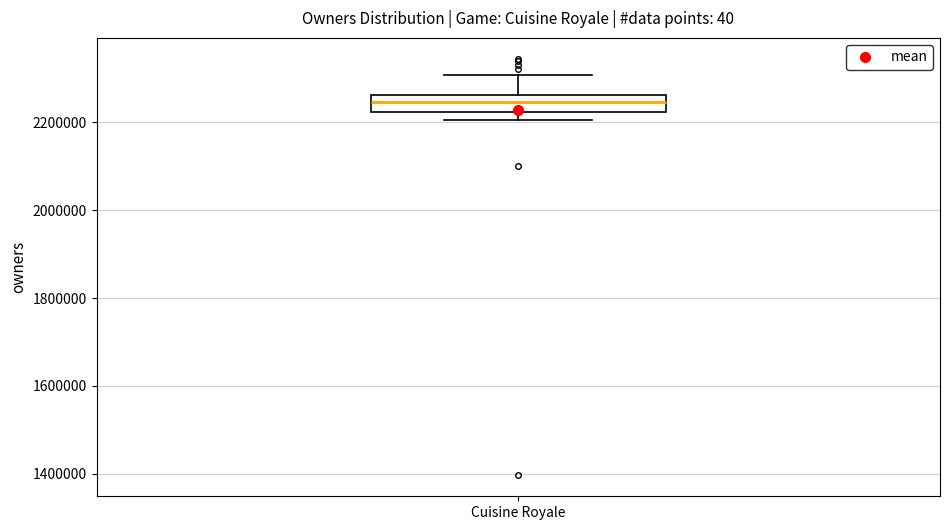

Transcribe this box plot: give where the median line is, the range the box spans, and where the two whiskers end, as read against the y-axis. The values are not printed on the chart, so give them approximately, as read against the axis.

median 2240000, box 2220000 to 2260000, whiskers 2200000 to 2300000